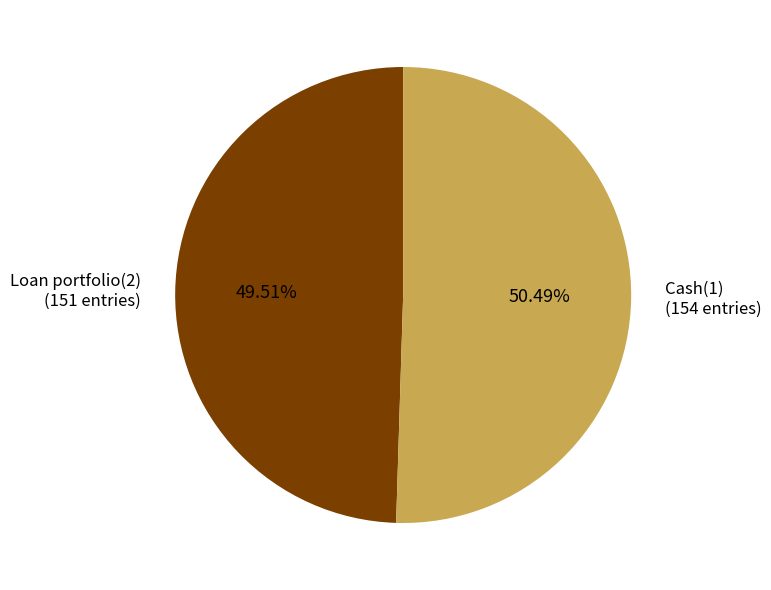

Is there a majority slice in this chart?

Yes